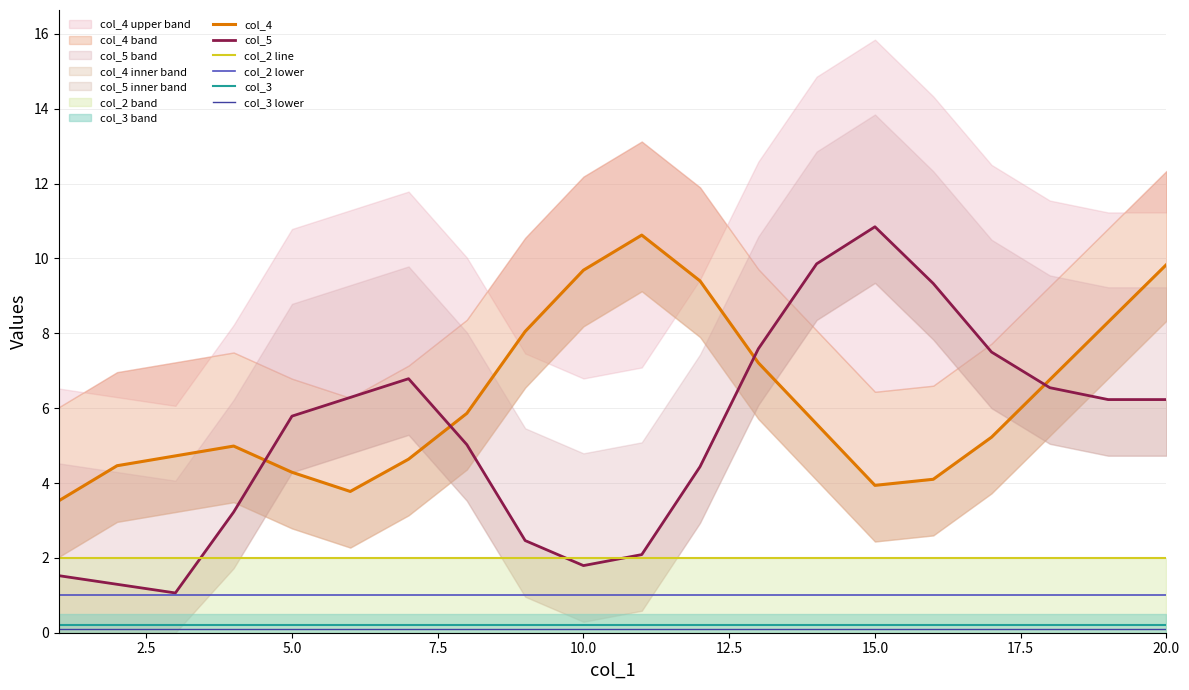

What is the value of the col_2 lower point at the 5th from the left?

1.0